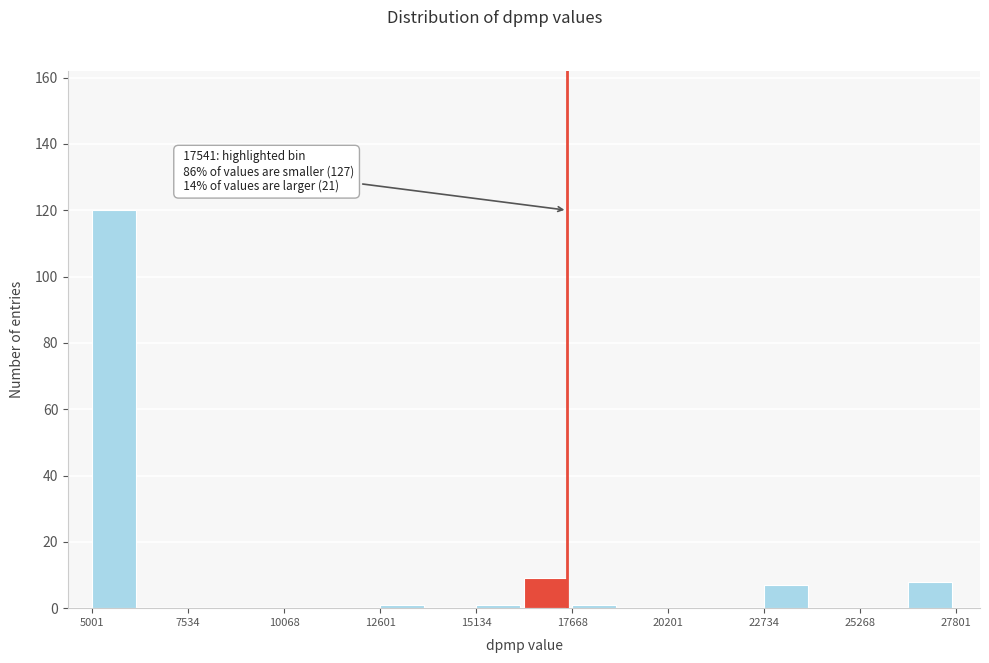

Read against the x-axis, roughly where is the centre of the tallest bar?

5500